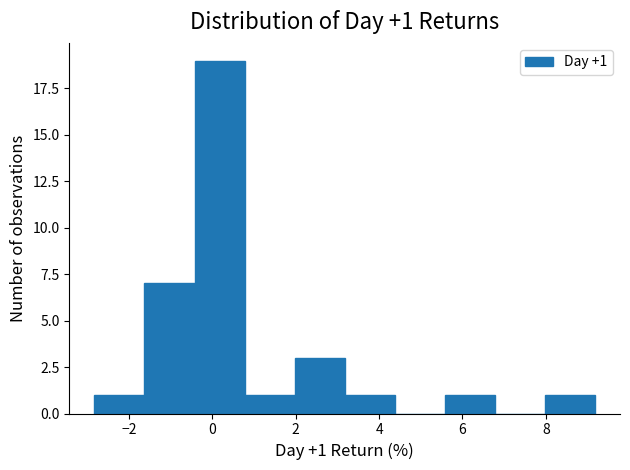

Which range on the x-axis has the tallest bar?

-0.4 to 0.8